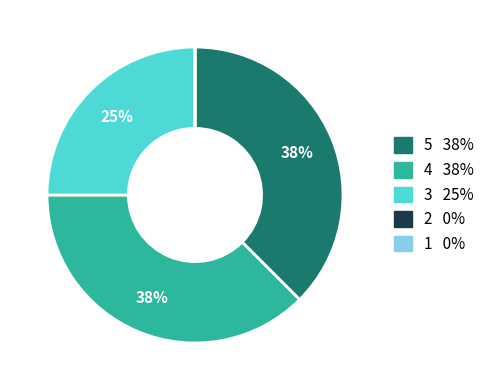

Is the sum of 5 and 3 greater than half?

Yes